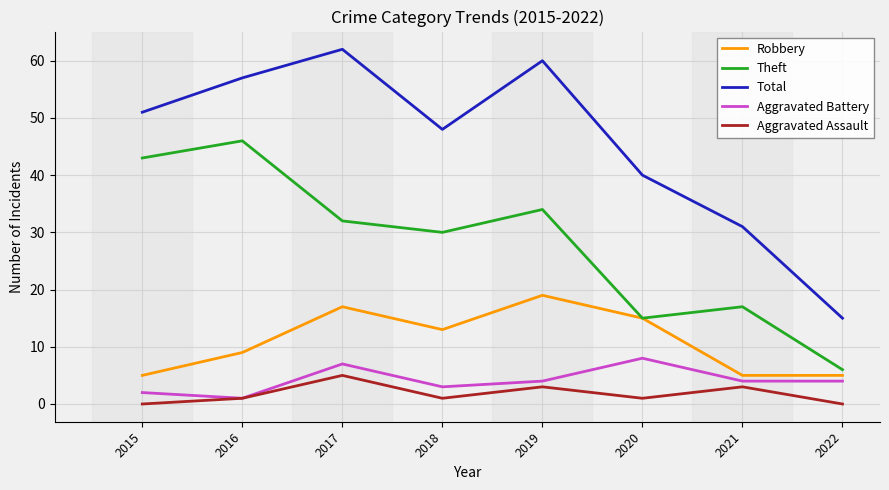

True or false: Aggravated Assault and Theft intersect in this chart.

False